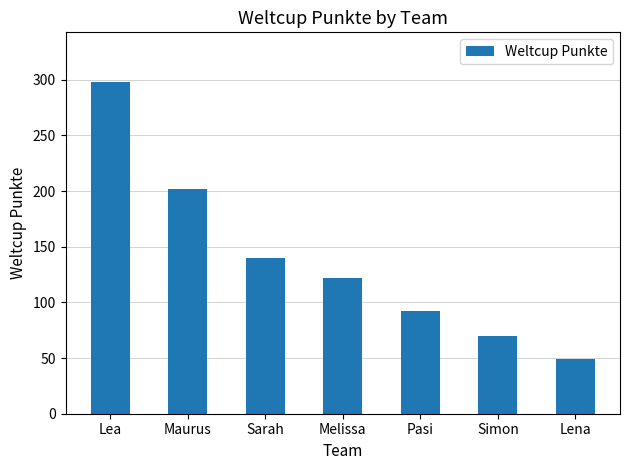

Where does the data first go above 122?

Lea